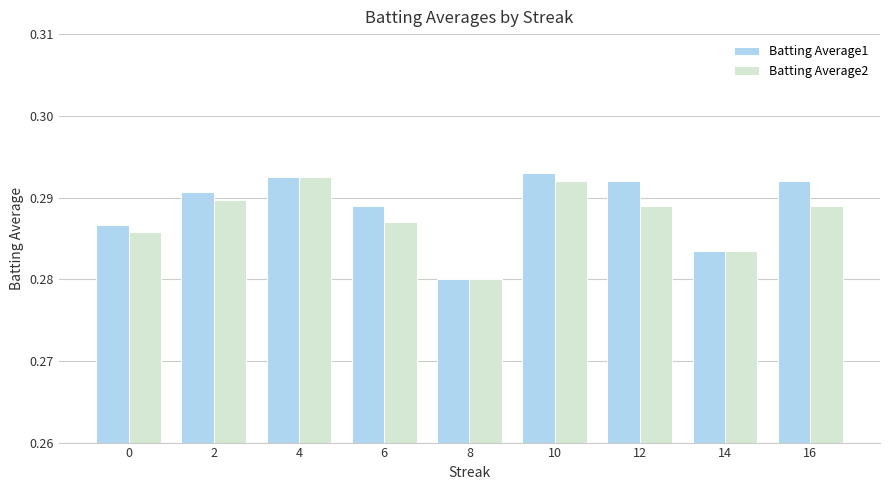

How many bars are there in total?

18